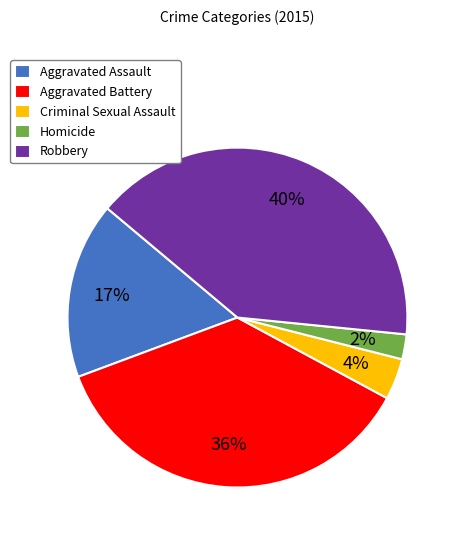

Is Aggravated Assault the majority of the pie?

No